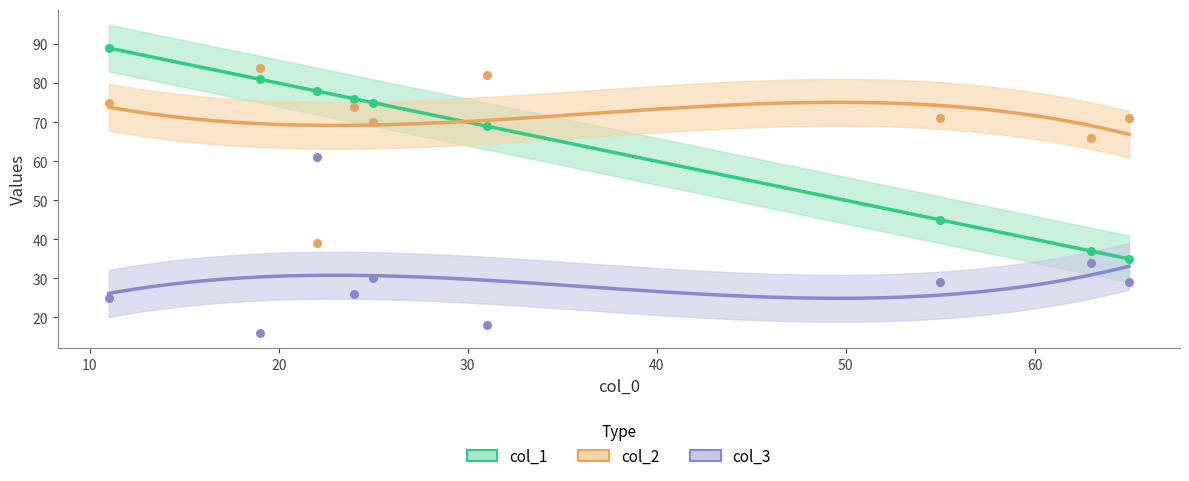

Which series reaches the maximum Y coordinate?

col_1